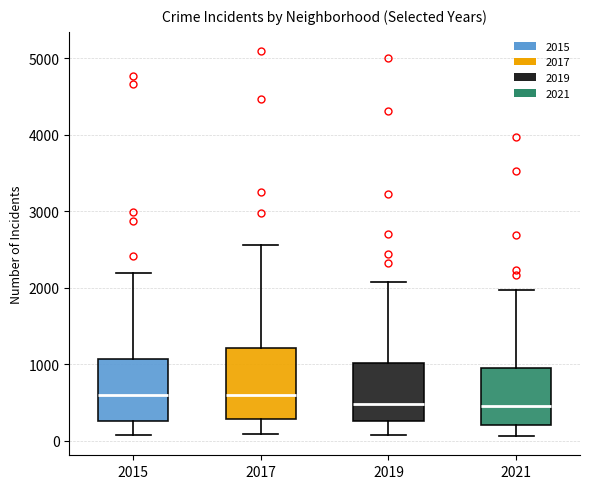

Where does the upper whisker of the box at x = 2017 end on the y-axis? The values are not printed on the chart, so give them approximately, as read against the axis.

2600